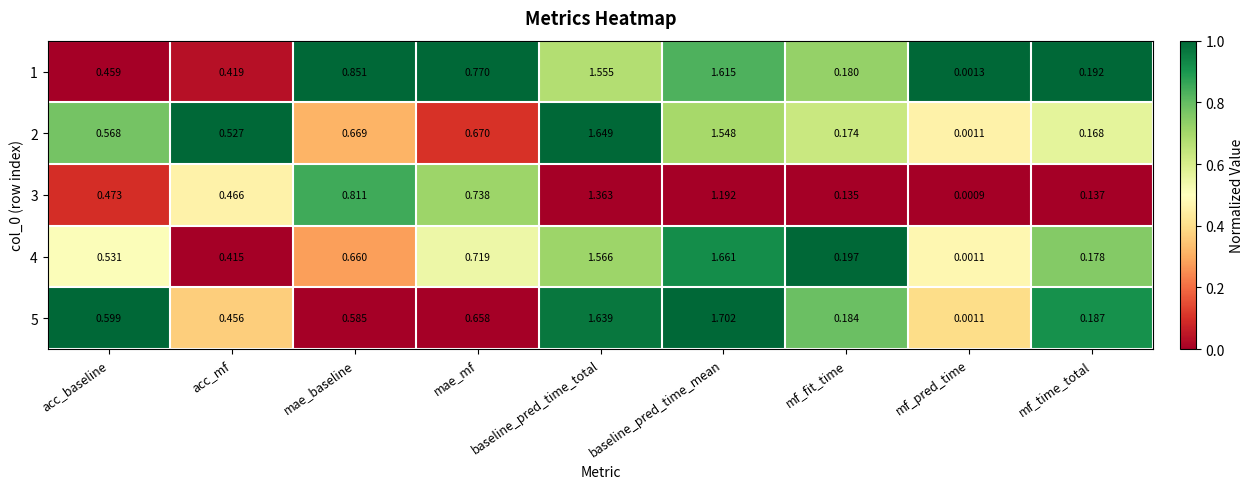

Which category has the highest value across all series?

baseline_pred_time_mean